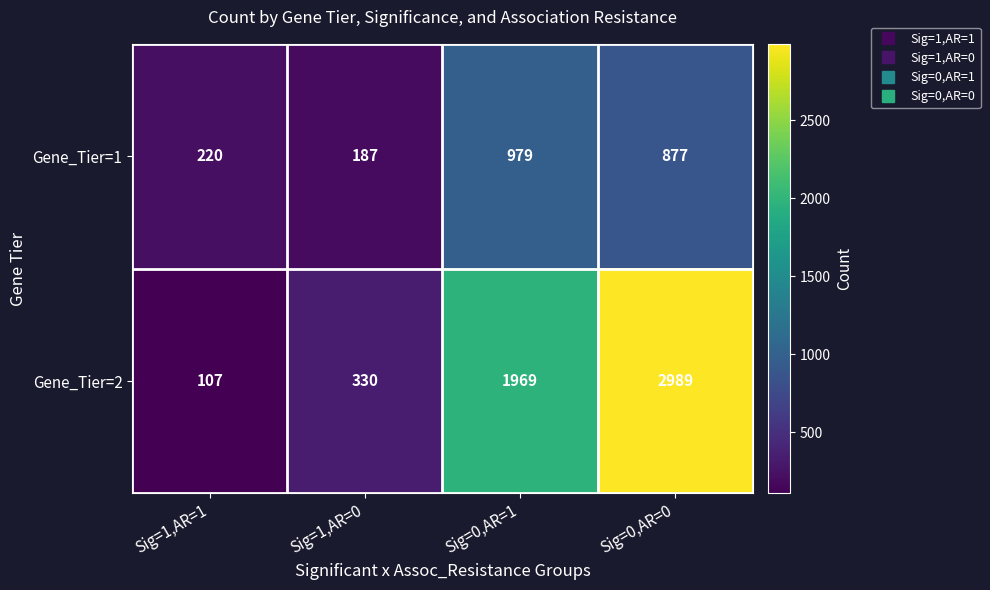

At which category is the sum across all series the highest?

Sig=0,AR=0